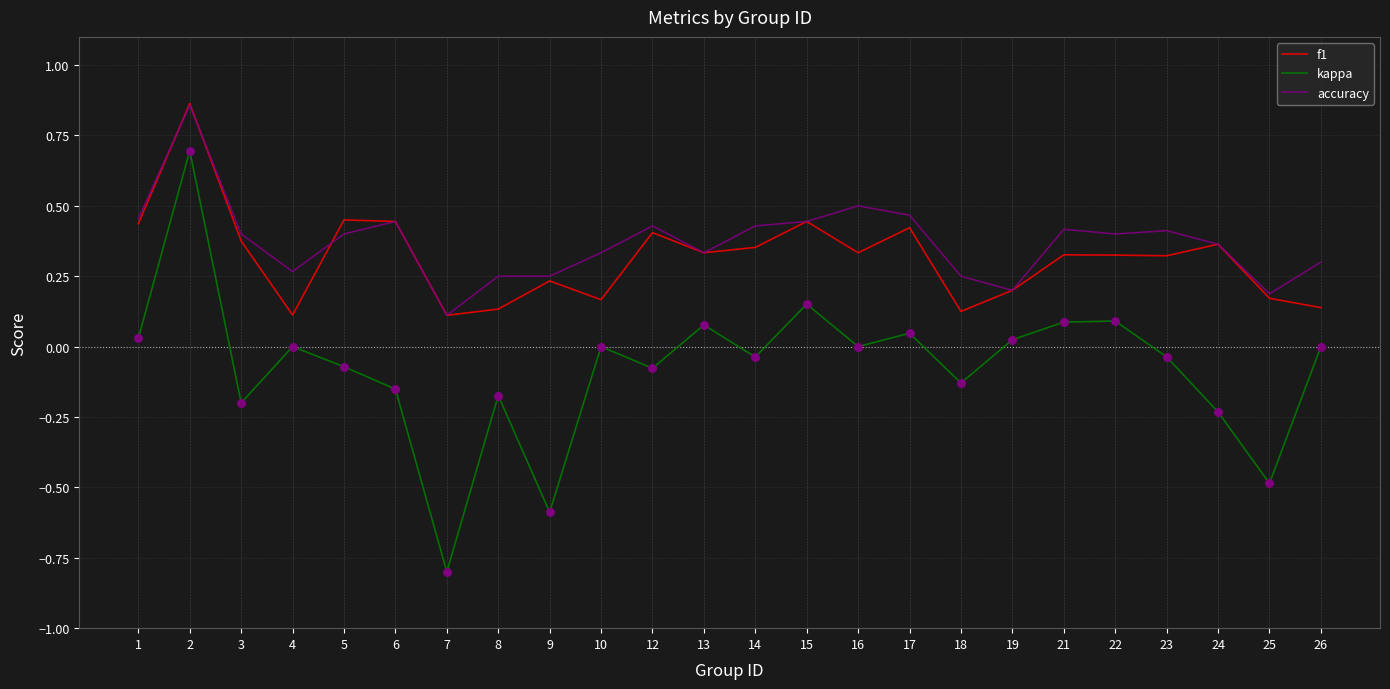

At how many categories does at least one series exceed 0?

24